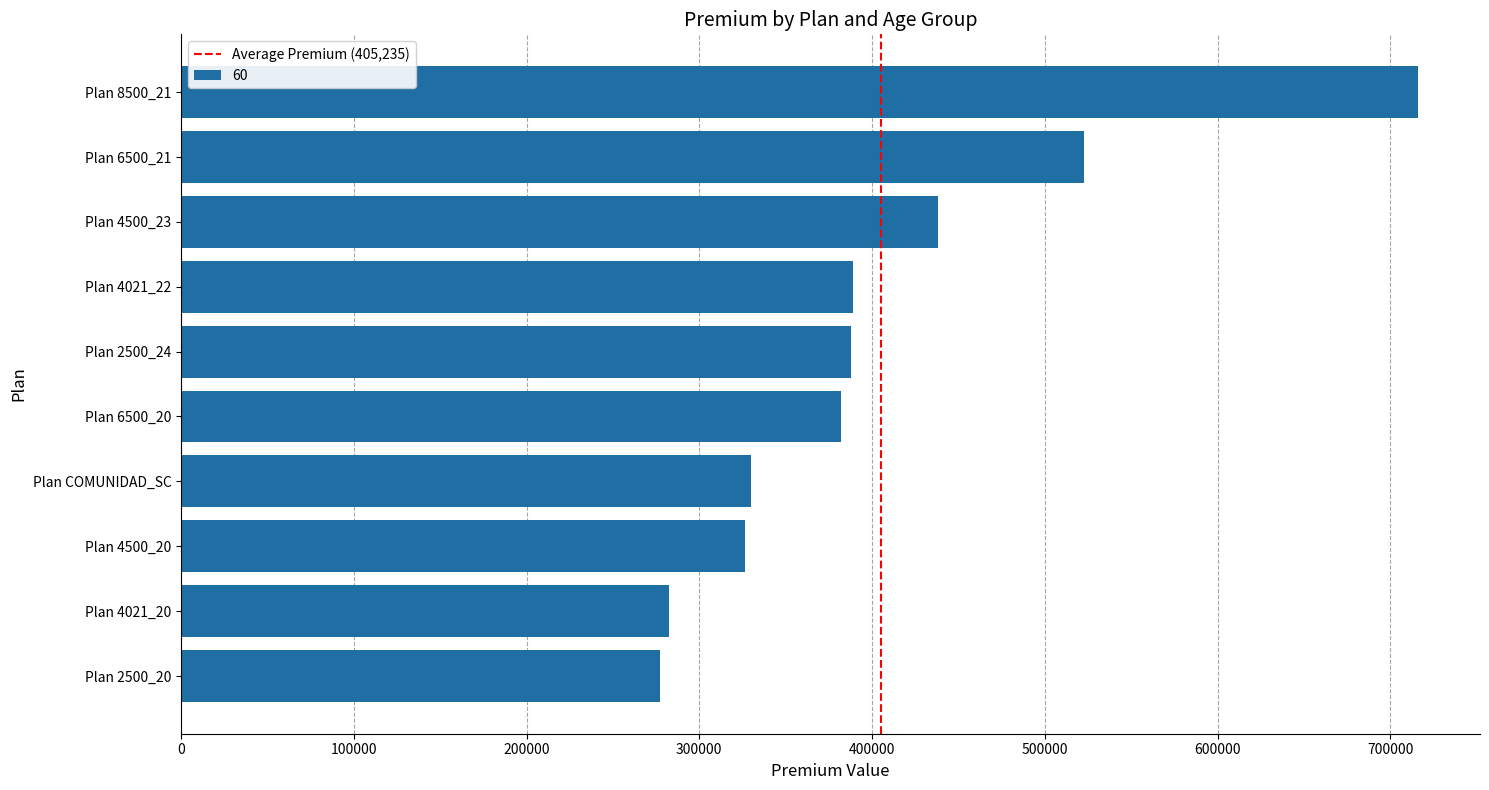

Which label corresponds to the largest value in the chart?

Plan 8500_21